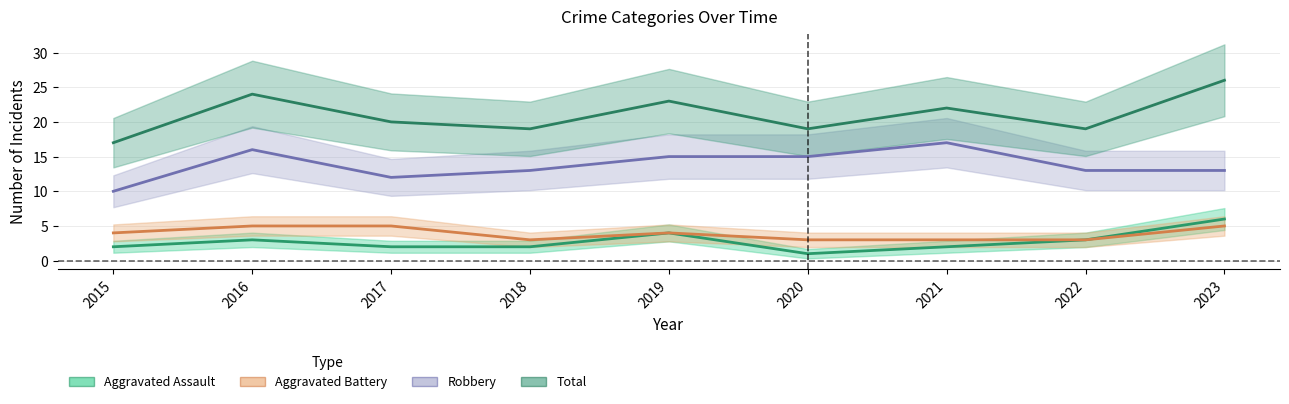

How many values in the Total series exceed 20?

4